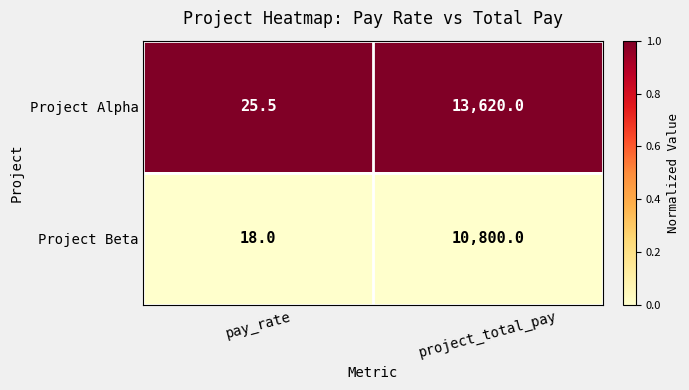

At pay_rate, list the series in order from largest to smallest.

Project Alpha, Project Beta